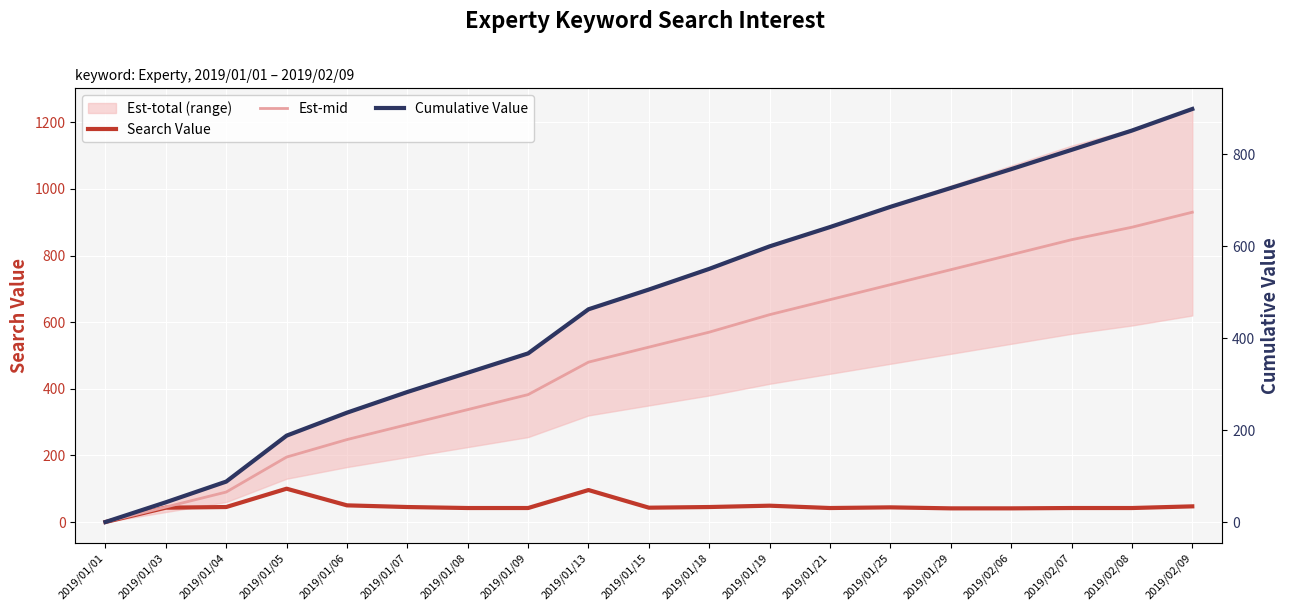

How many lines are shown in the chart?

3